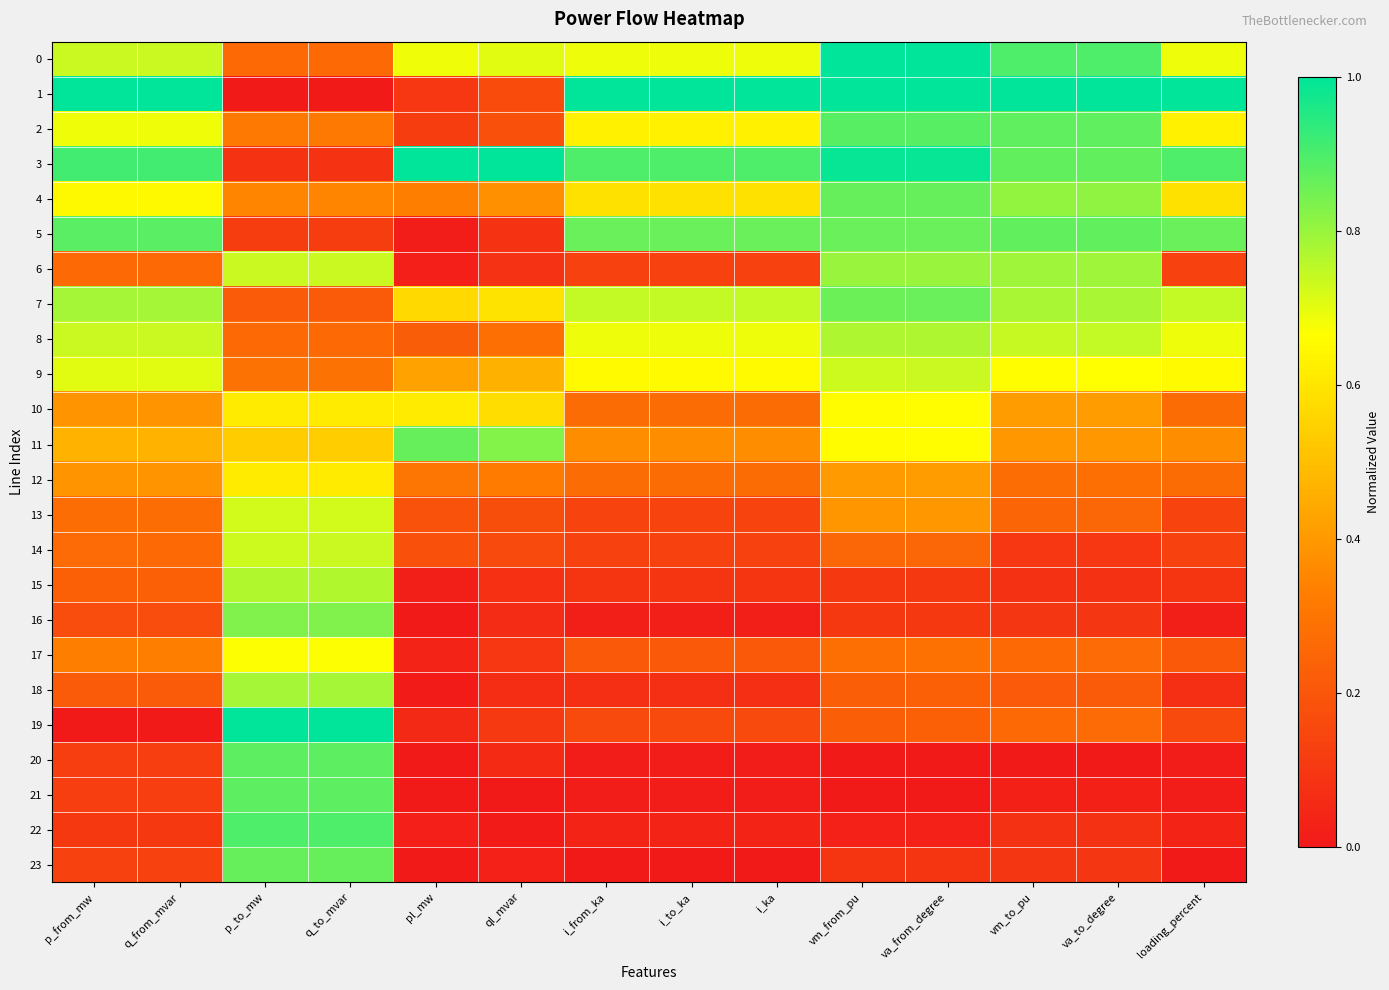

Count the number of categories in the chart.

14